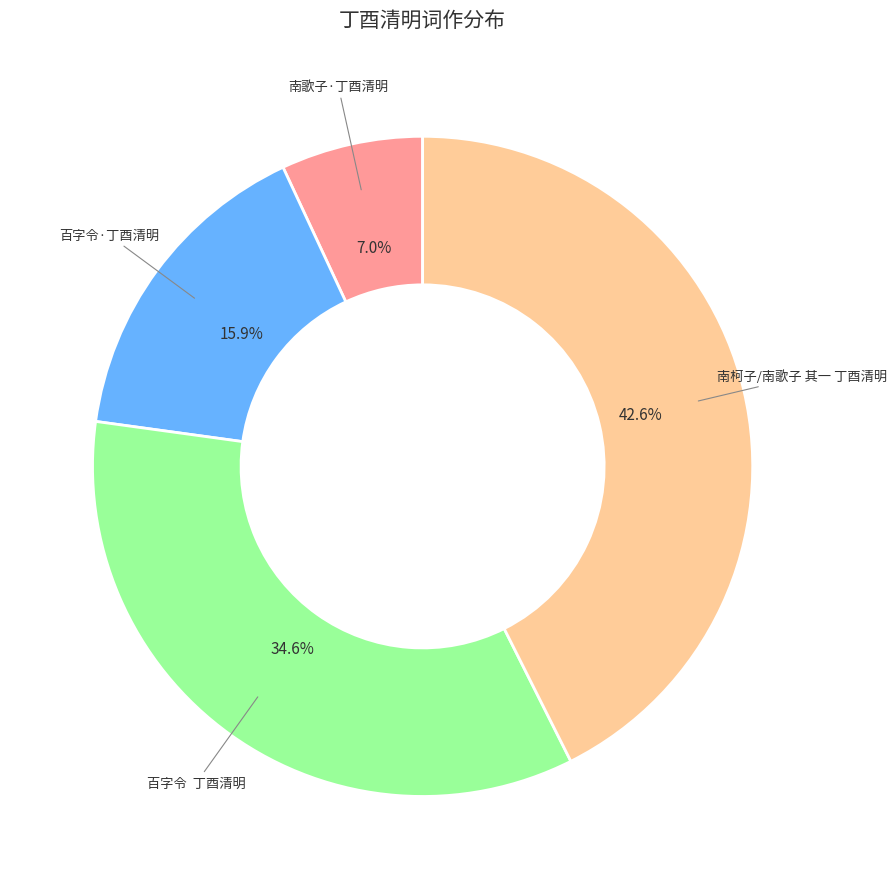

Which category has the smallest portion of the pie?

南歌子·丁酉清明